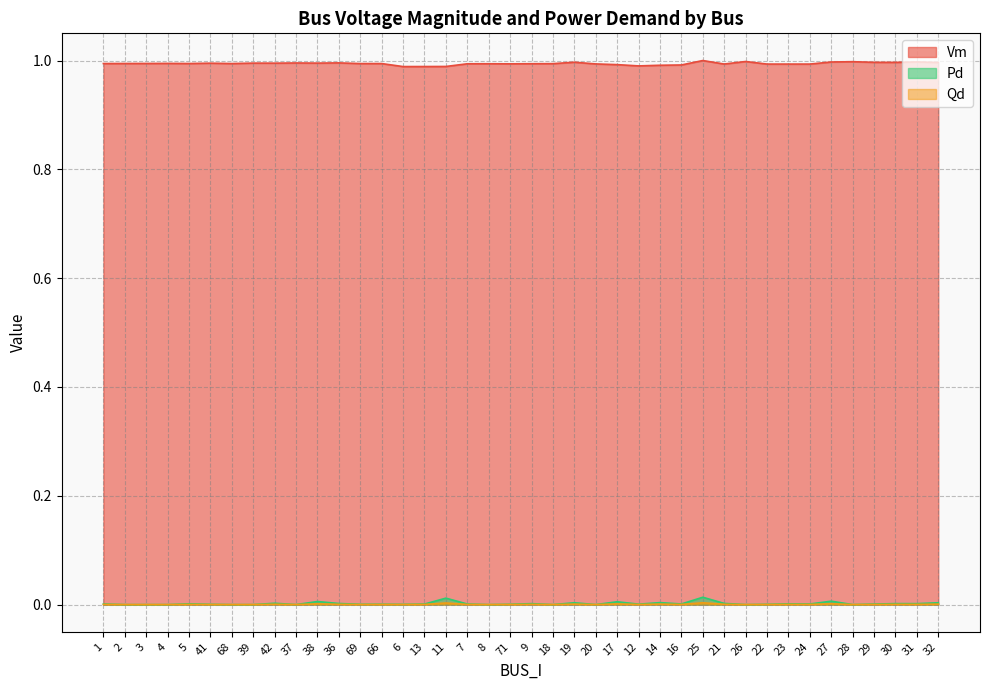

What is the total value across all series at 8?

1.0